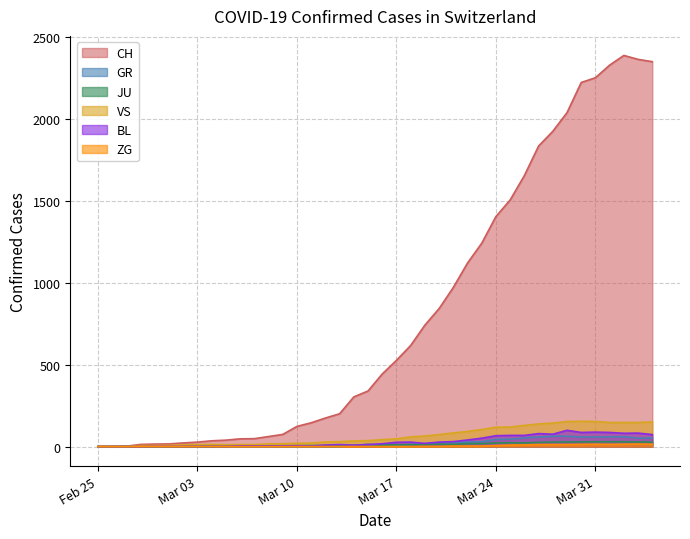

True or false: GR has a value of 24 at 2020-03-21.

True